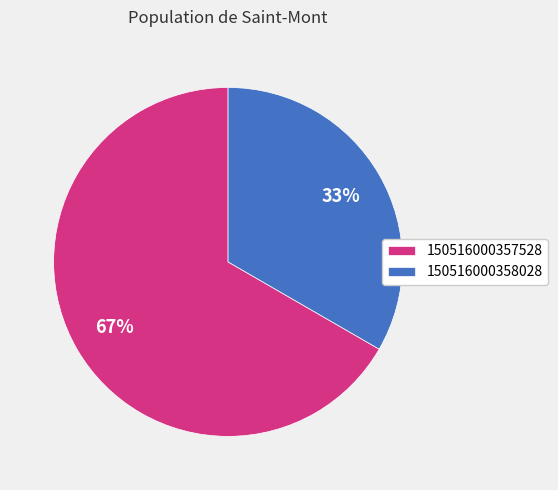

Is the sum of 150516000358028 and 150516000357528 greater than half?

Yes